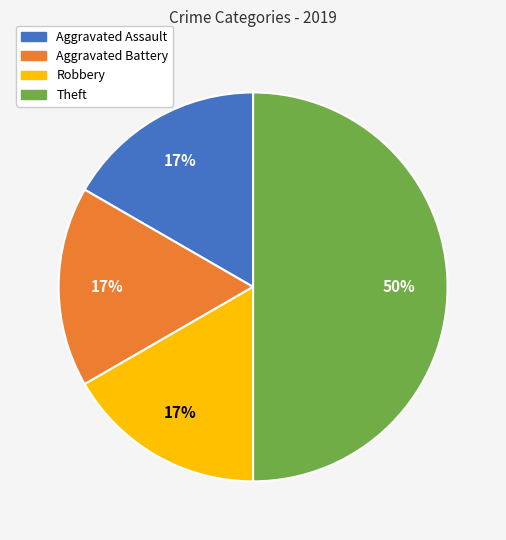

True or false: Theft accounts for 50% of the total.

True